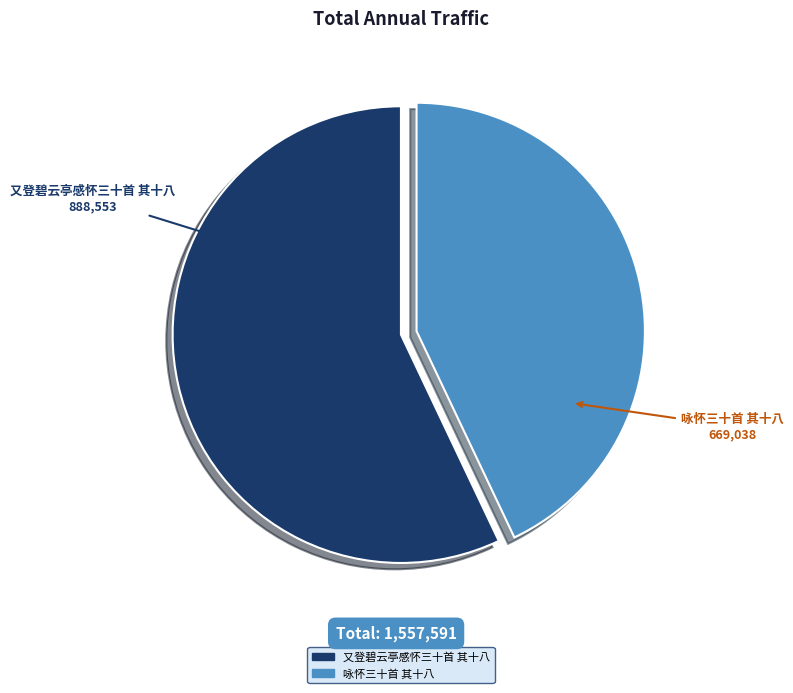

Which has a higher value, 咏怀三十首 其十八 or 又登碧云亭感怀三十首 其十八?

又登碧云亭感怀三十首 其十八